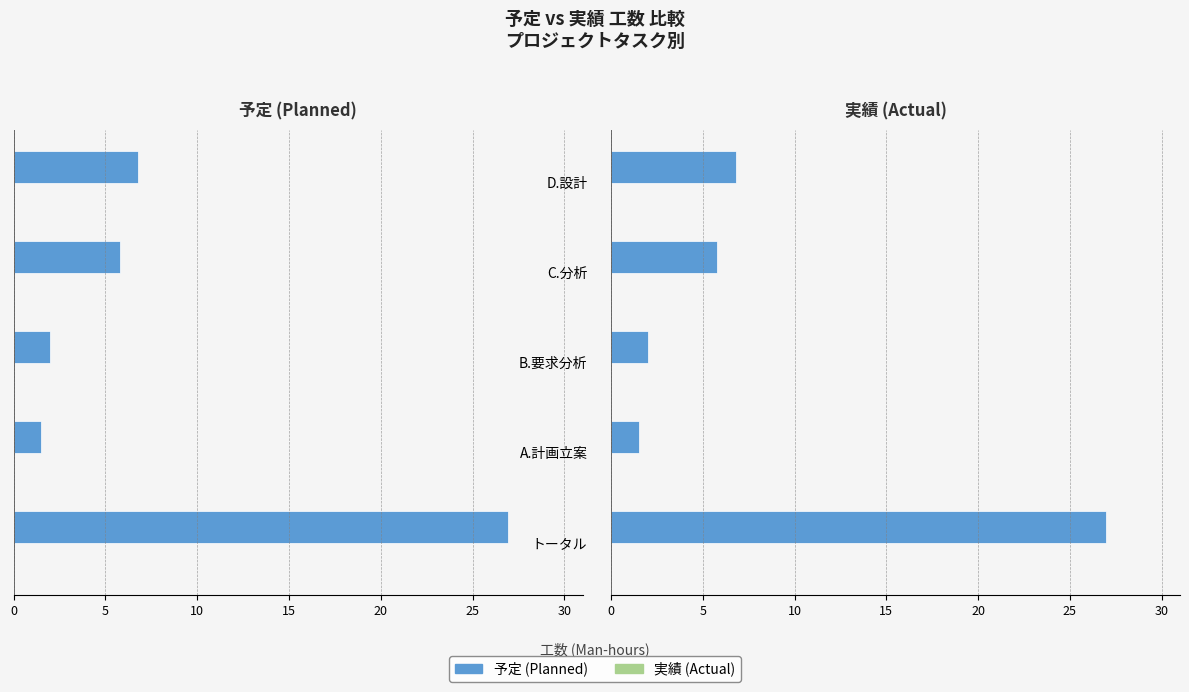

How many groups of bars are there?

5